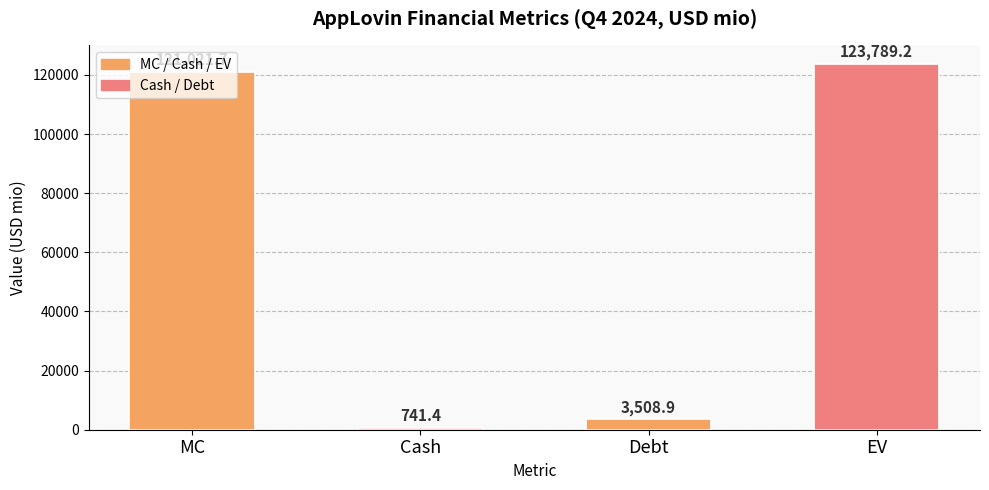

What is the value of the 2nd bar from the left?

741.4